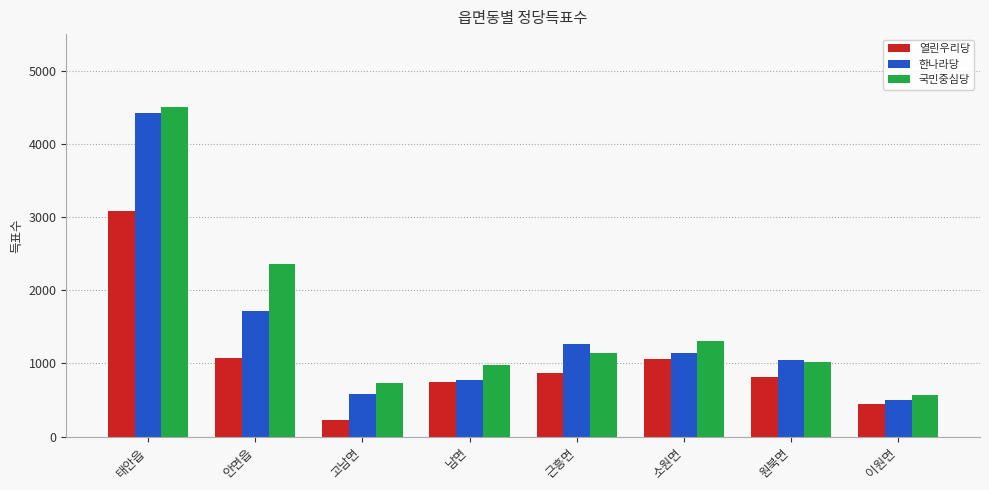

True or false: 열린우리당 has a value of 3078 at 태안읍.

True